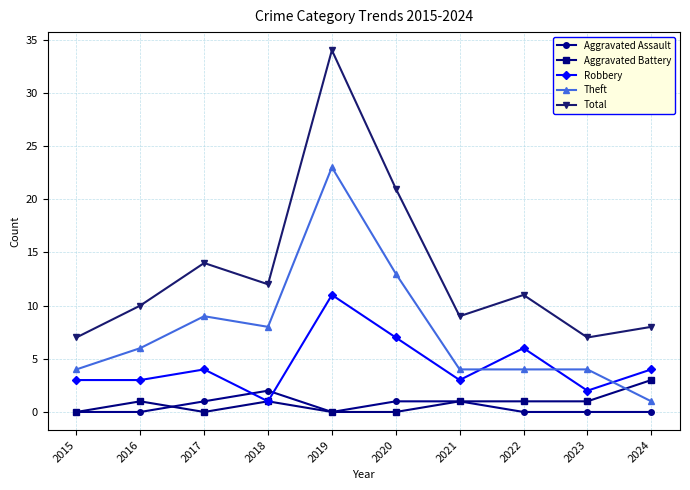

At which category does Aggravated Battery reach its first local valley?

2017